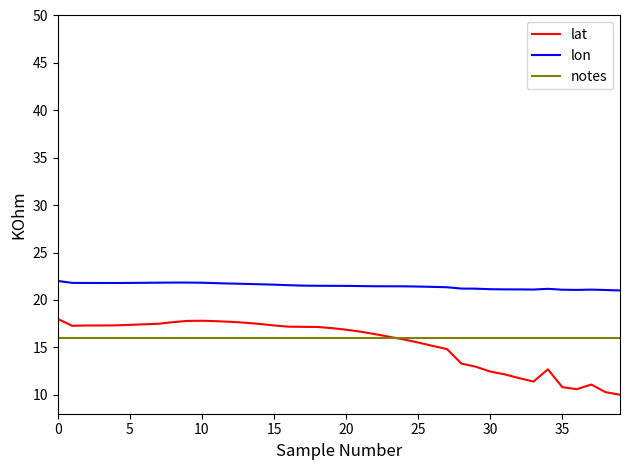

True or false: lat and lon intersect in this chart.

False